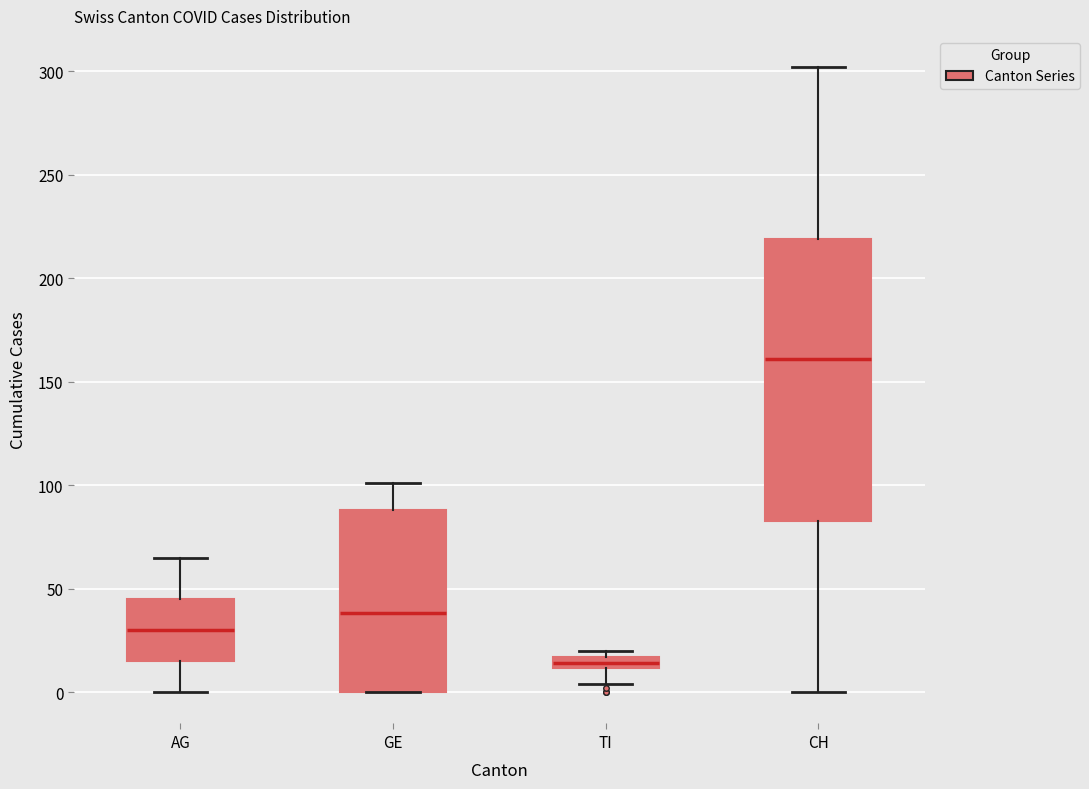

Where is the lower edge of the box for CH on the y-axis? The values are not printed on the chart, so give them approximately, as read against the axis.

85